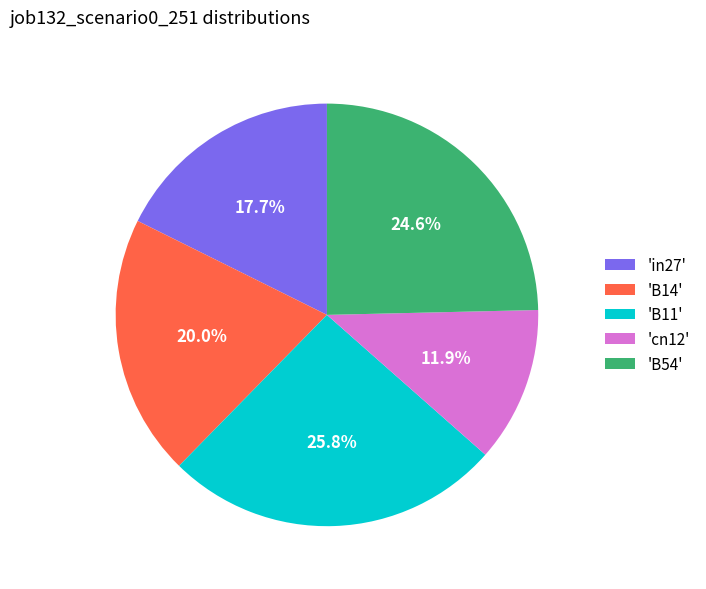

Does 'B11' account for over 50% of the chart?

No